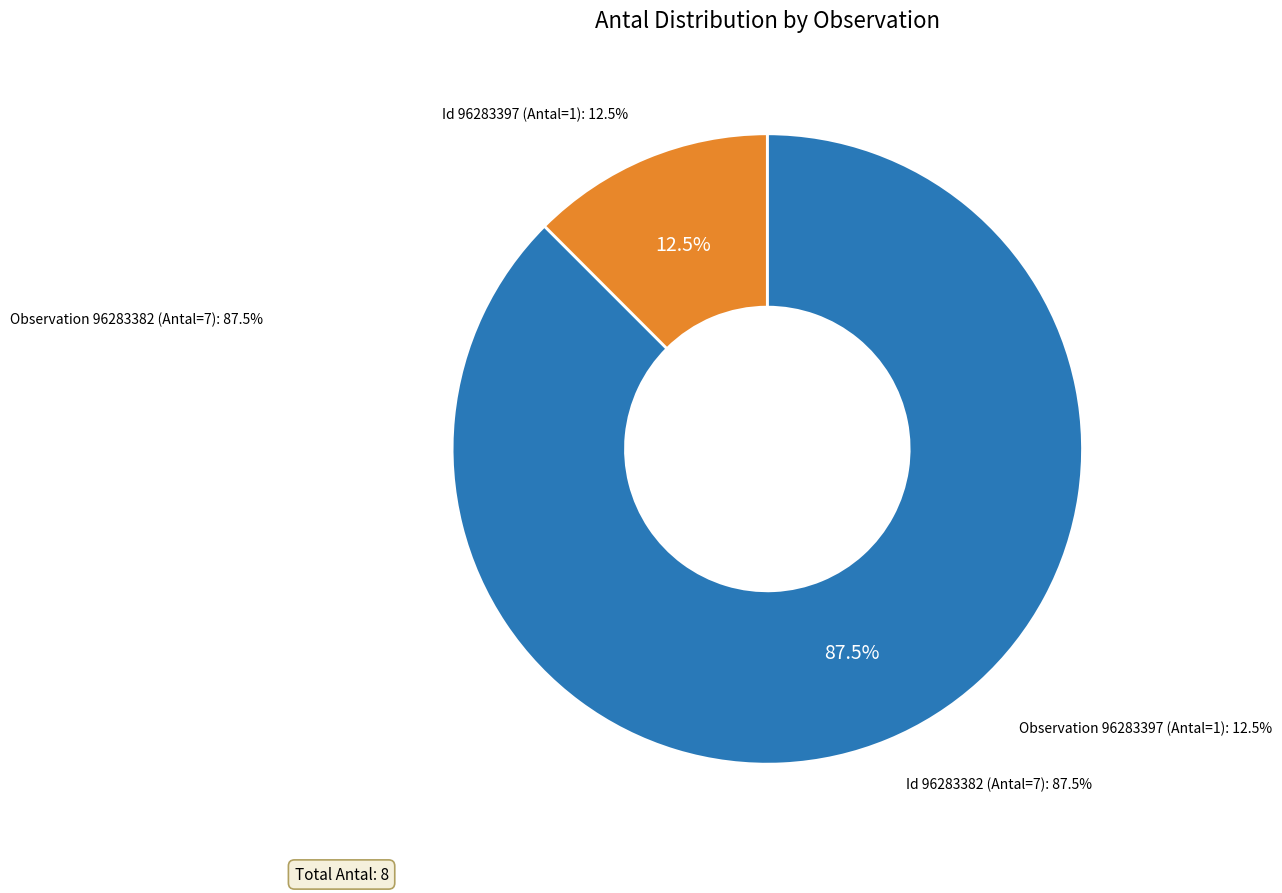

To the nearest percent, what portion does 96283397 represent?

12%